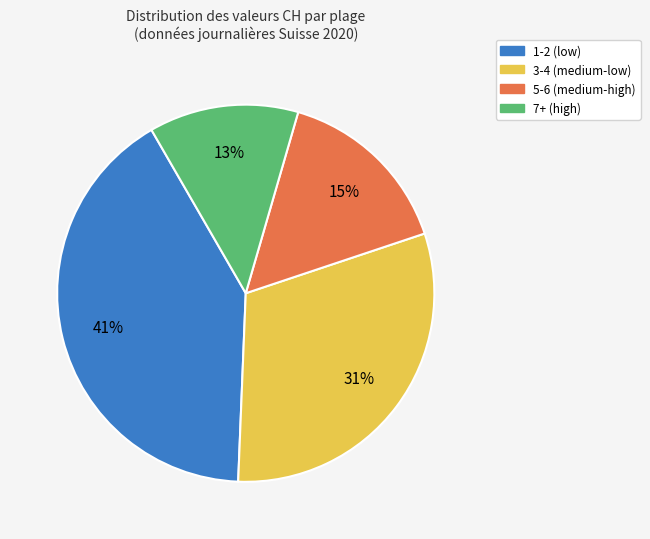

To the nearest percent, what is the difference between the largest and smallest slice percentages?

28%